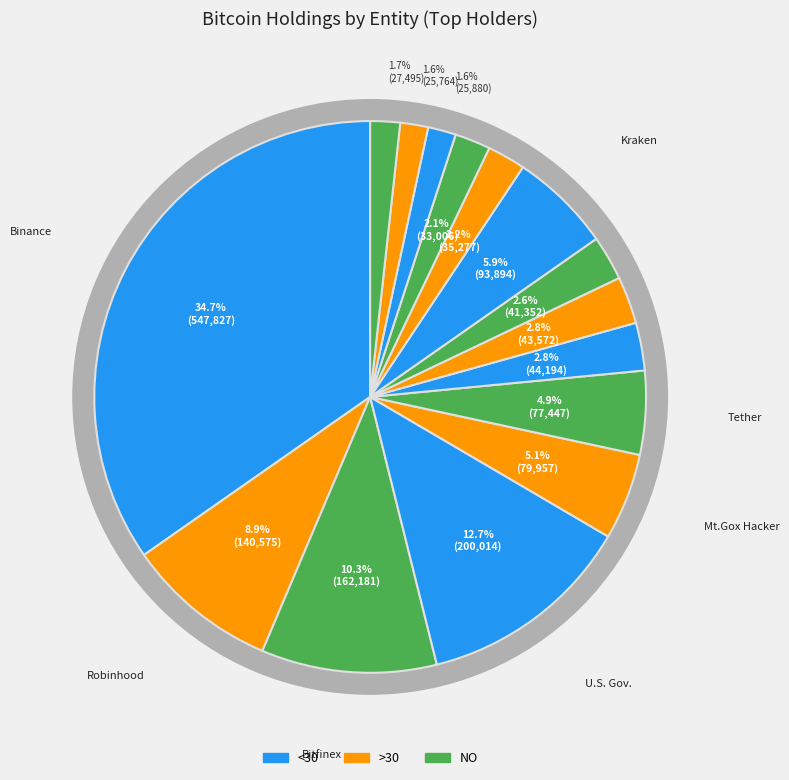

True or false: Deribit accounts for 2% of the total.

True